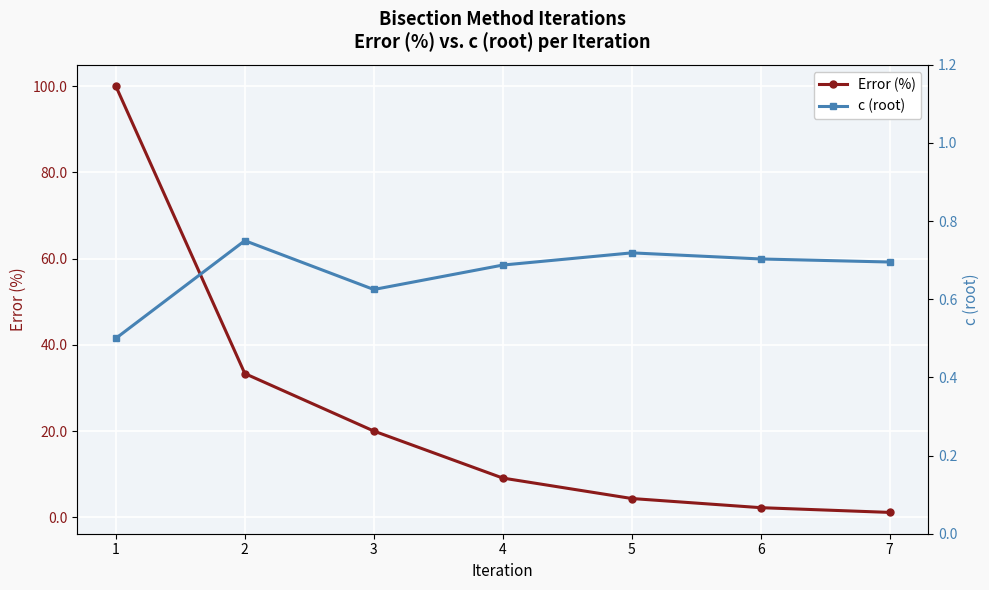

True or false: Error (%) has more than 1 interior local peaks.

False